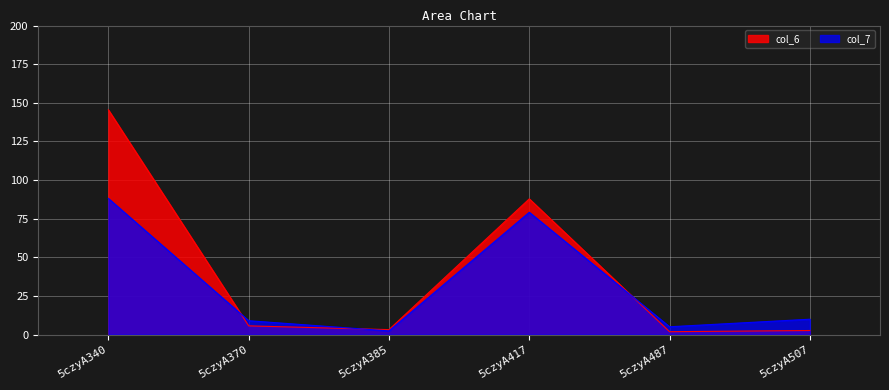

The col_6 series shows 0.4 at 5czyA487. True or false?

False